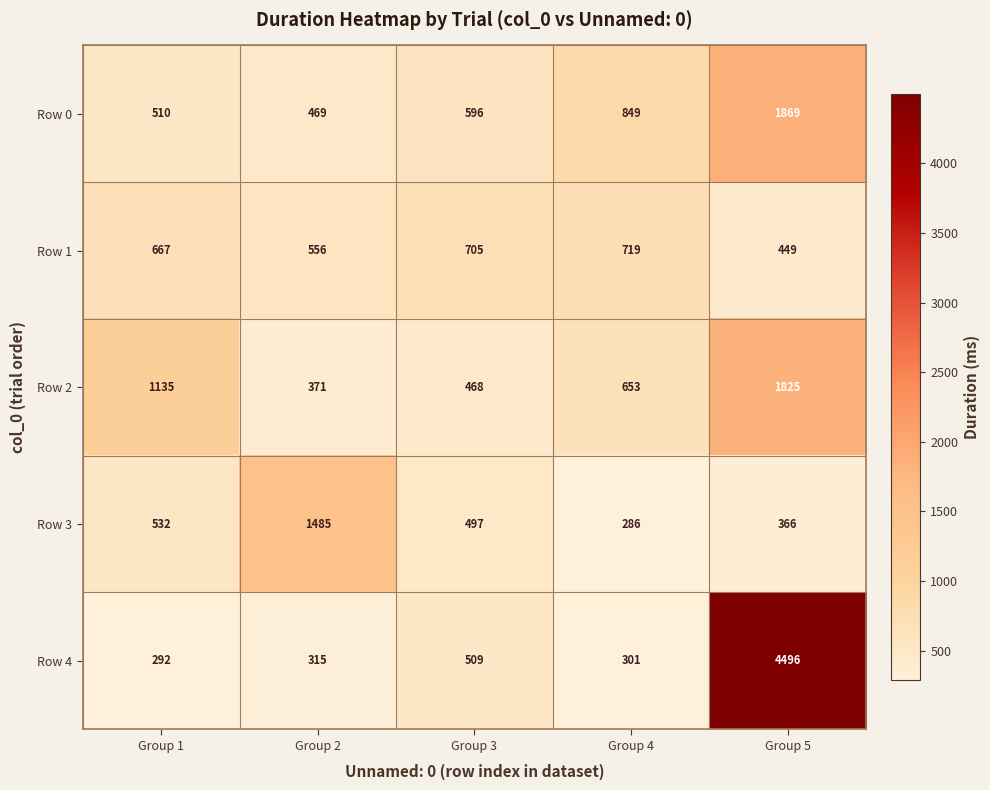

Which series changed the most between Group 3 and Group 5?

Row 4